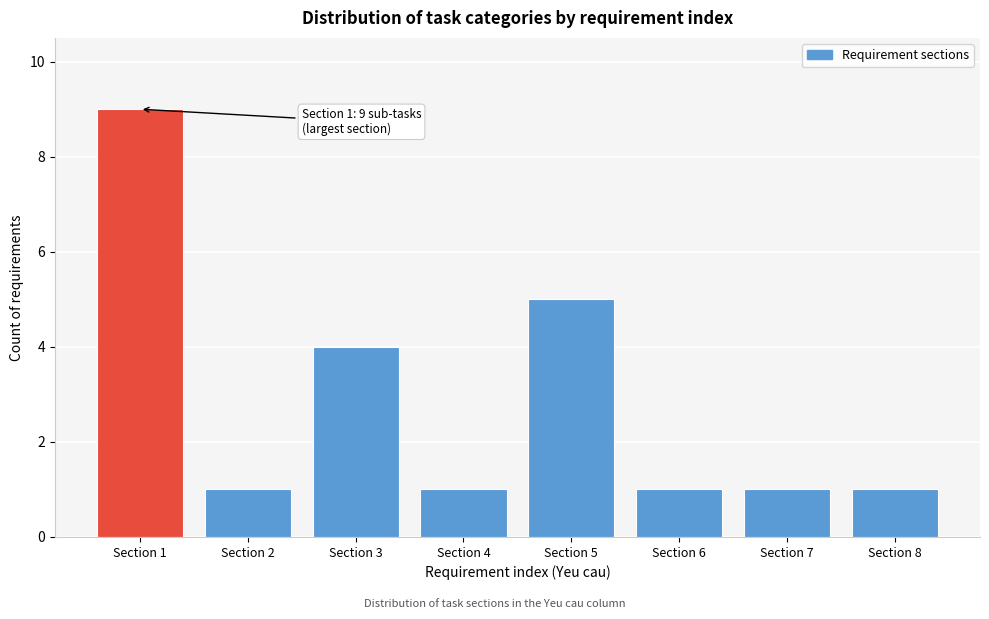

Reading right to left, what are all the values shown in this chart?

1	1	1	5	1	4	1	9